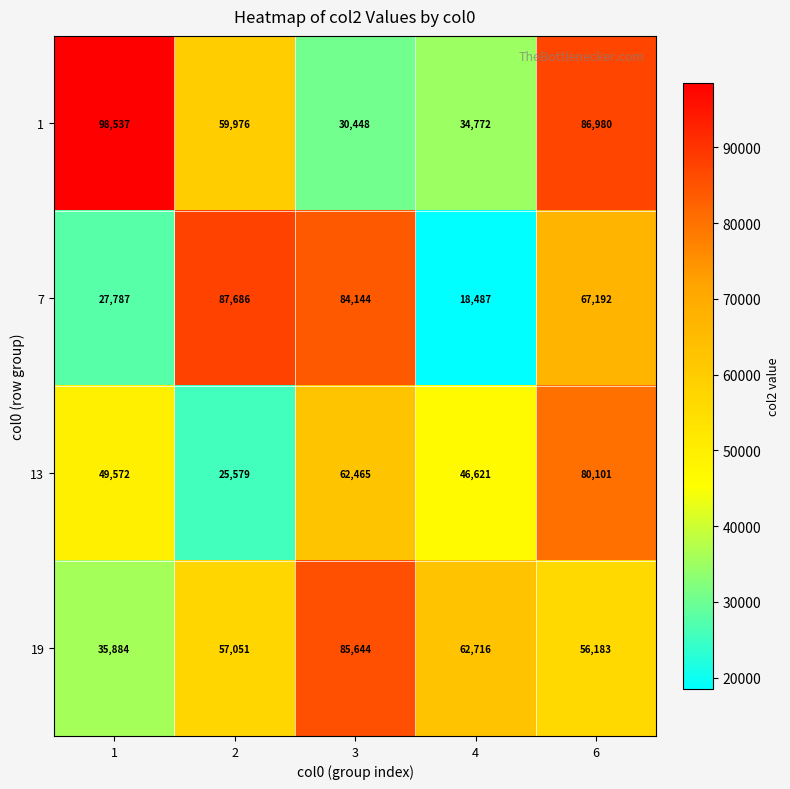

Read the 13 value at 2, to the nearest 10.

25580